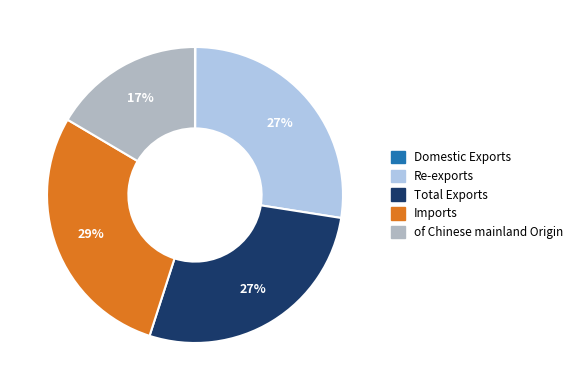

To the nearest percent, what is the average slice percentage?

20%